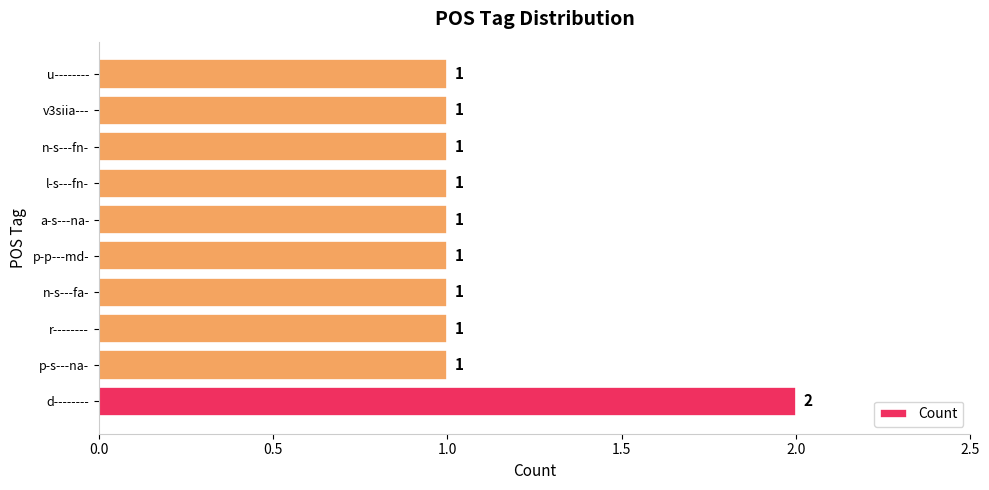

Reading bottom to top, transcribe all the data shown in this chart.

2	1	1	1	1	1	1	1	1	1